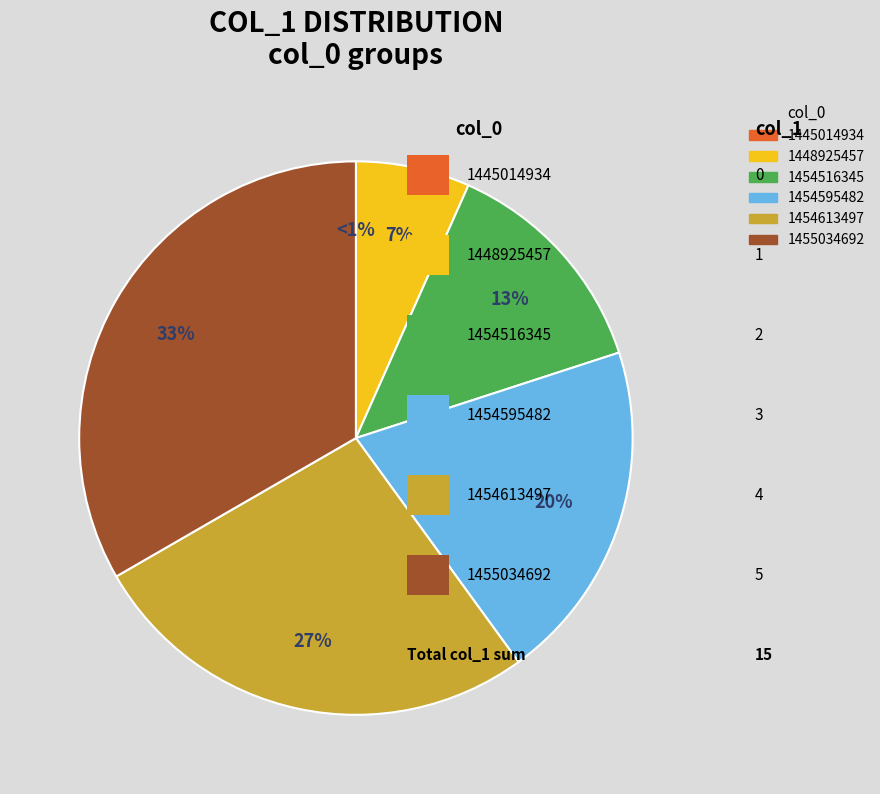

True or false: 1448925457 accounts for 21% of the total.

False